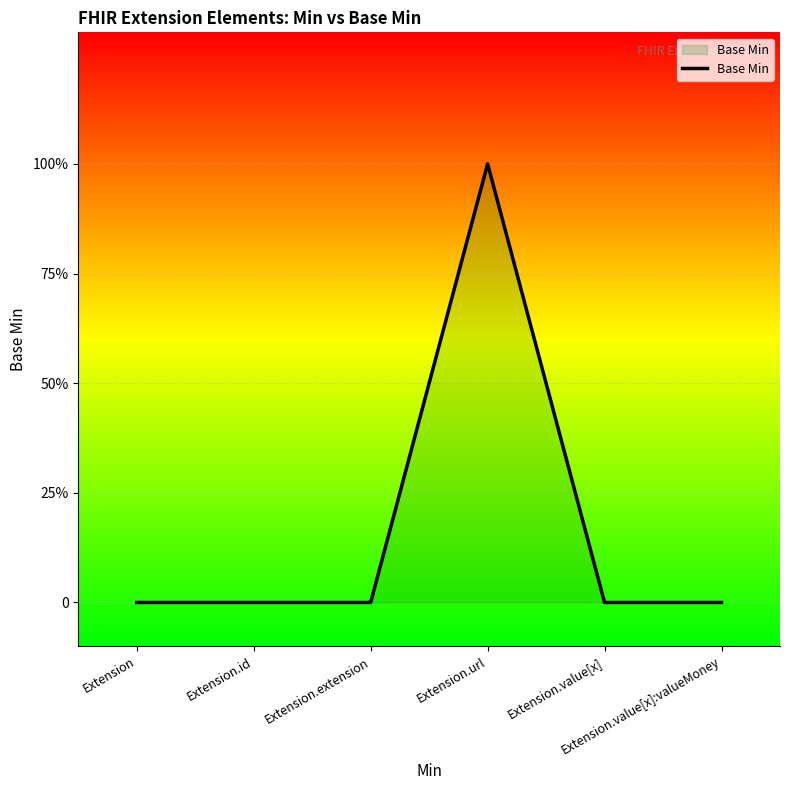

The chart shows a value of -1 at Extension. True or false?

False